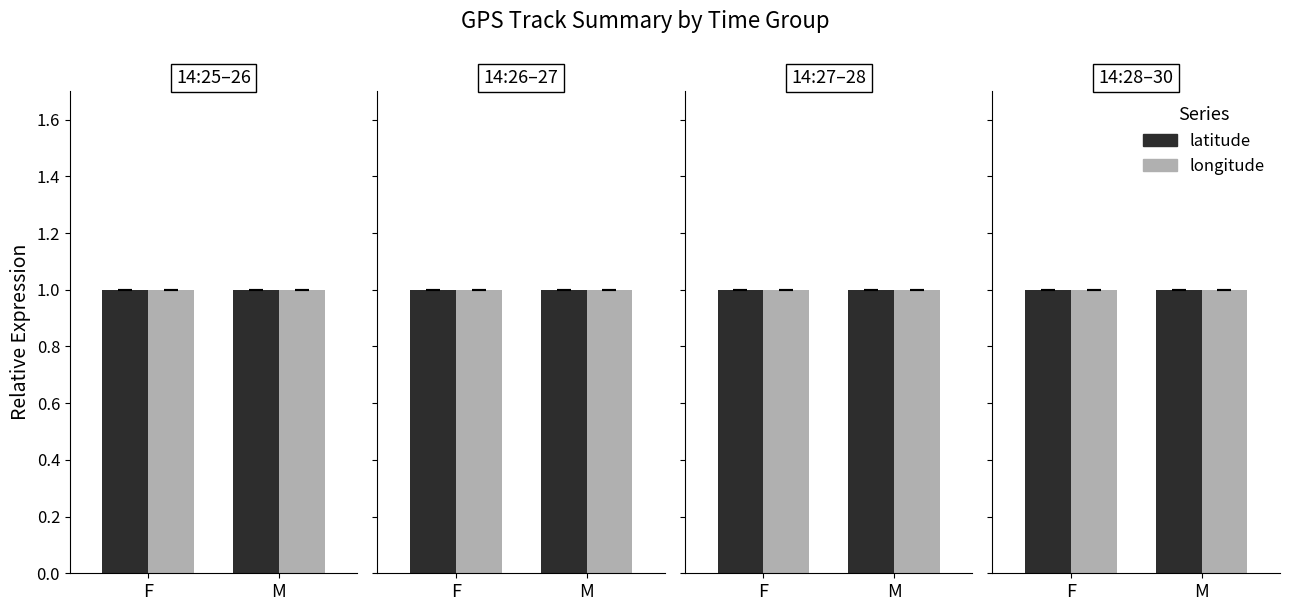

Is it true that latitude equals 1.0 at F?

True